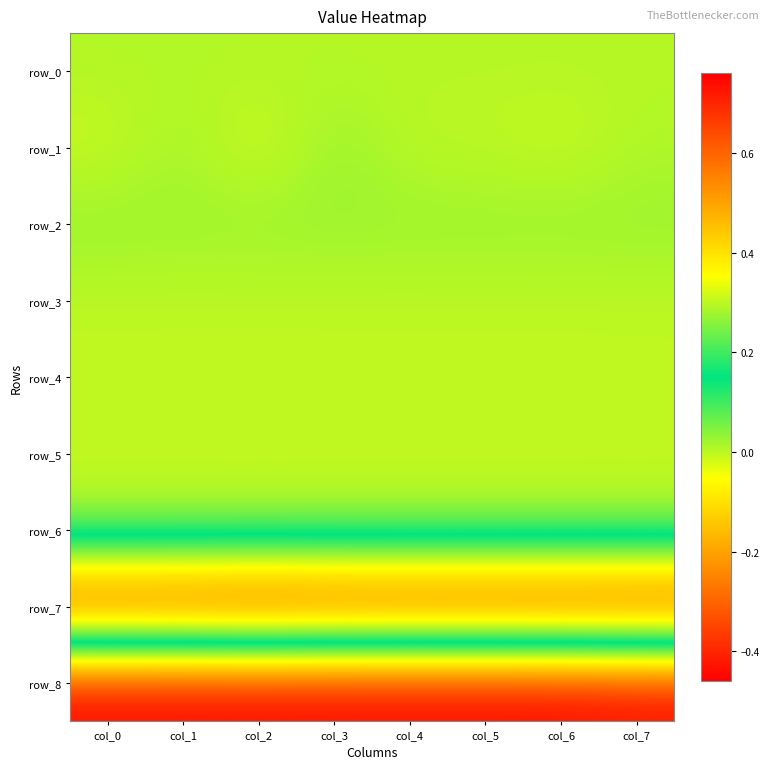

The value of row_5 at col_0 is 0.0. True or false?

True